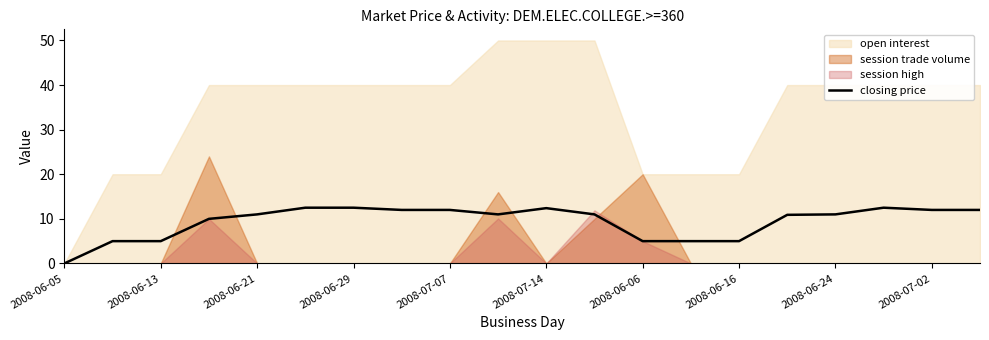

The chart shows a value of -8.2 at 2008-06-05. True or false?

False